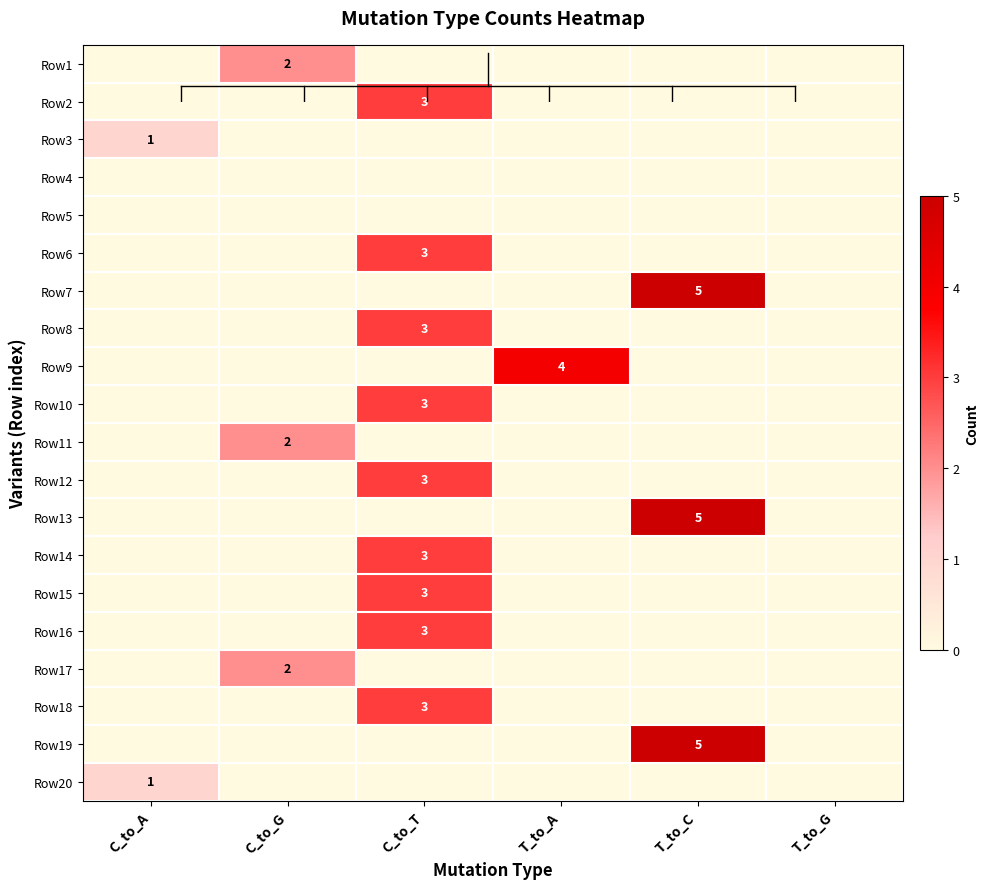

List the labels in order of Row3 value, smallest first.

C_to_G, C_to_T, T_to_A, T_to_C, T_to_G, C_to_A